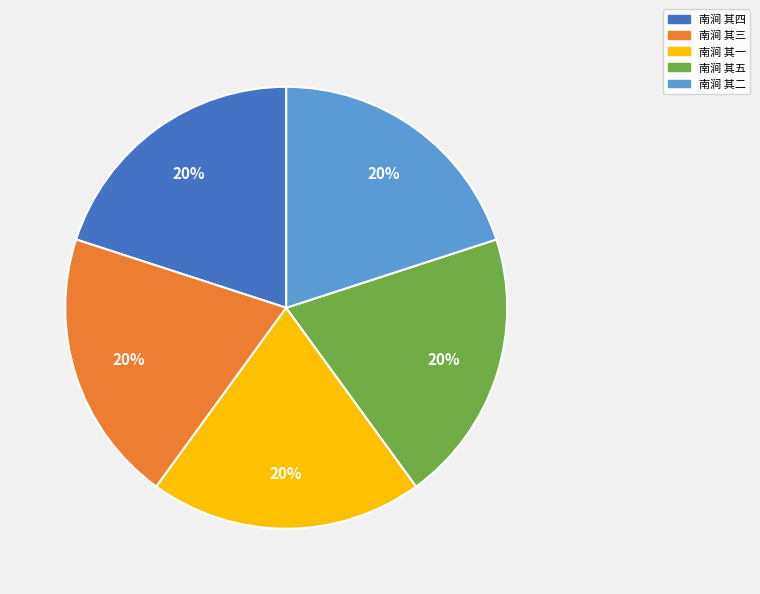

To the nearest percent, what percentage of the pie is 南涧 其五?

20%